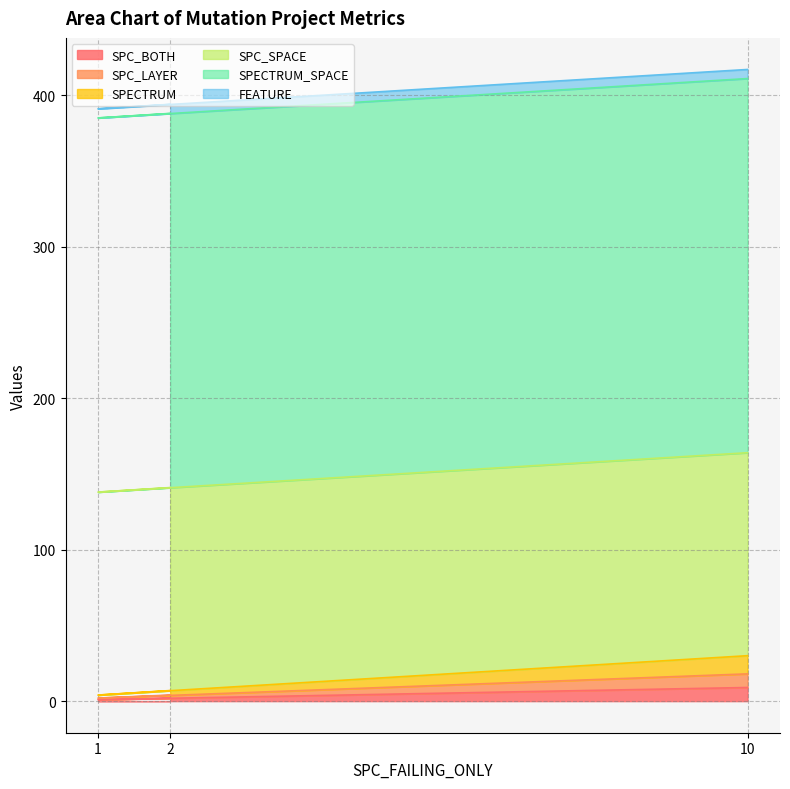

Does the chart have visible grid lines?

Yes